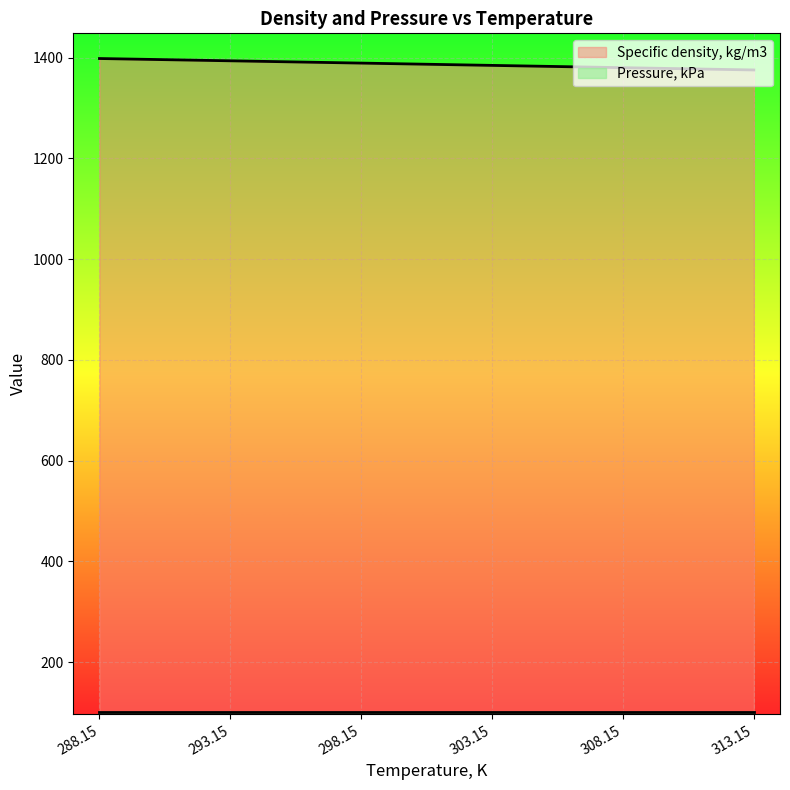

What is the label of the 1st point from the right?

313.15